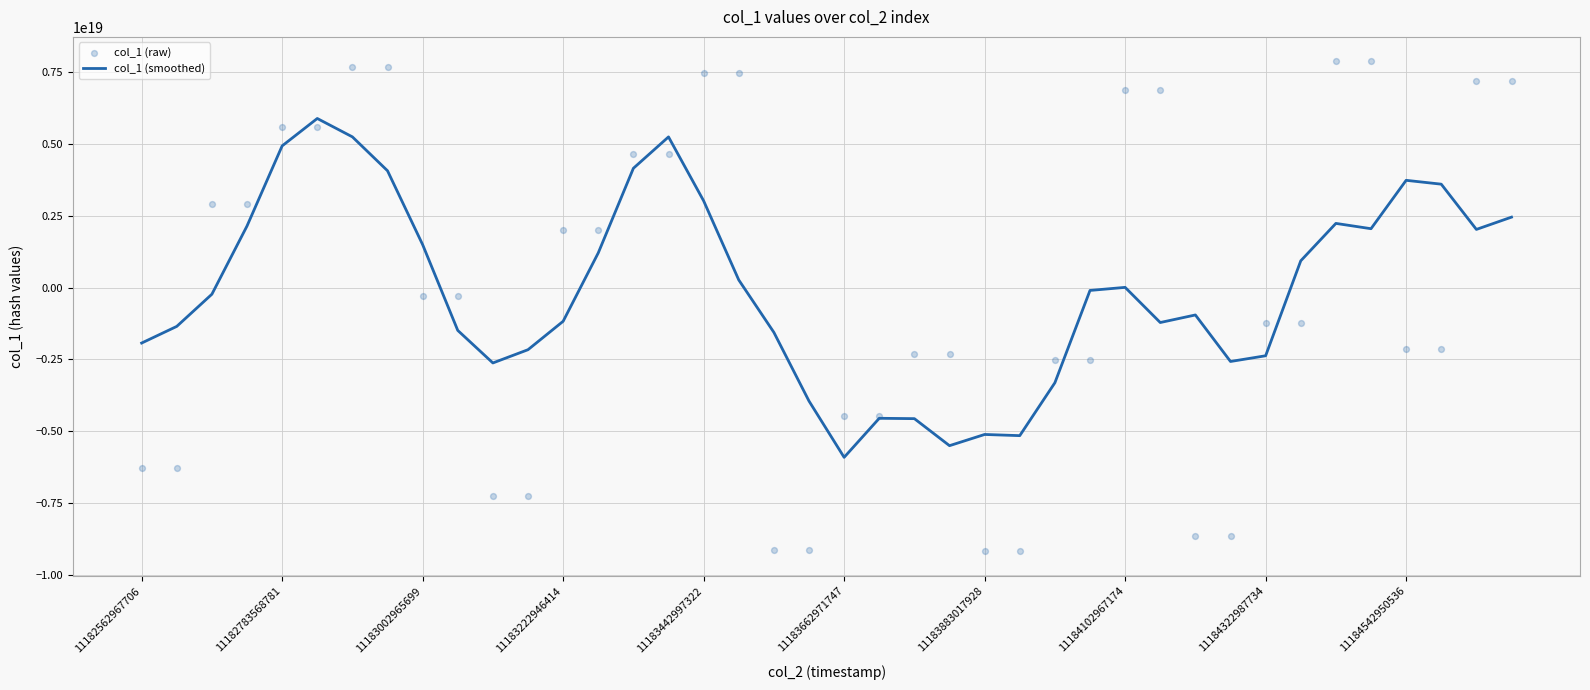

Which series contains the lowest Y value?

col_1 (raw)